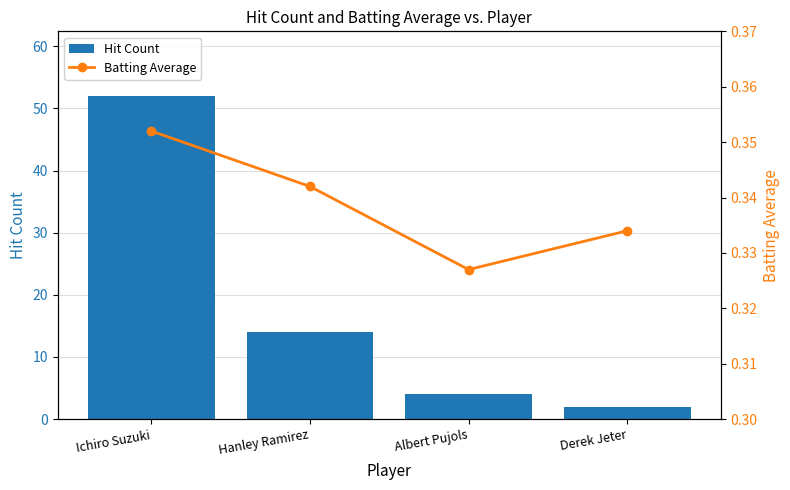

Which has a higher value, Derek Jeter or Albert Pujols?

Albert Pujols